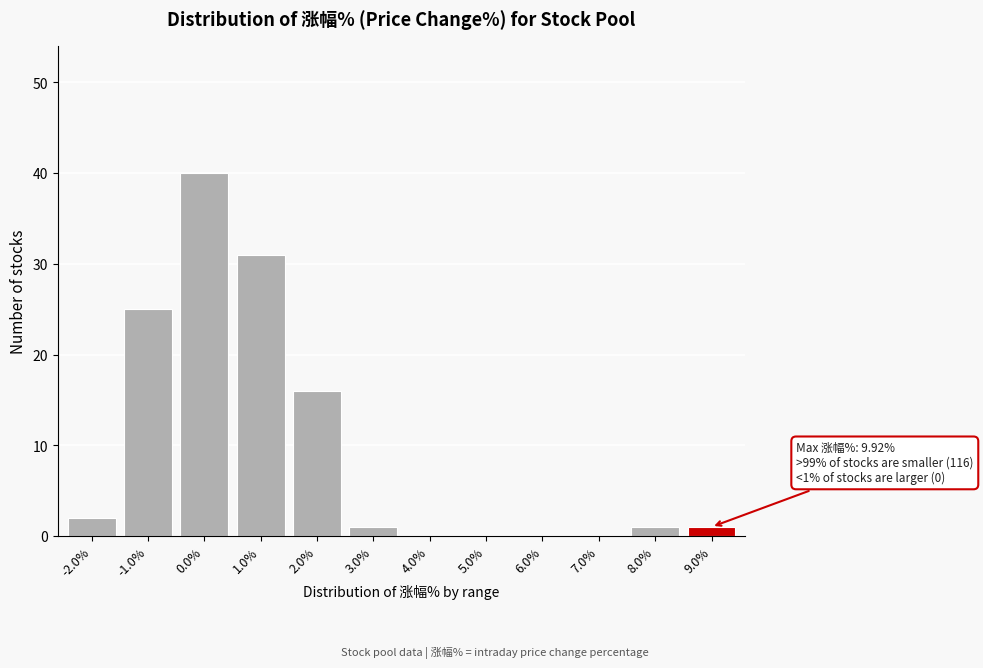

Reading left to right, what are all the values shown in this chart?

-2.0%=2	-1.0%=25	0.0%=40	1.0%=31	2.0%=16	3.0%=1	4.0%=0	5.0%=0	6.0%=0	7.0%=0	8.0%=1	9.0%=1